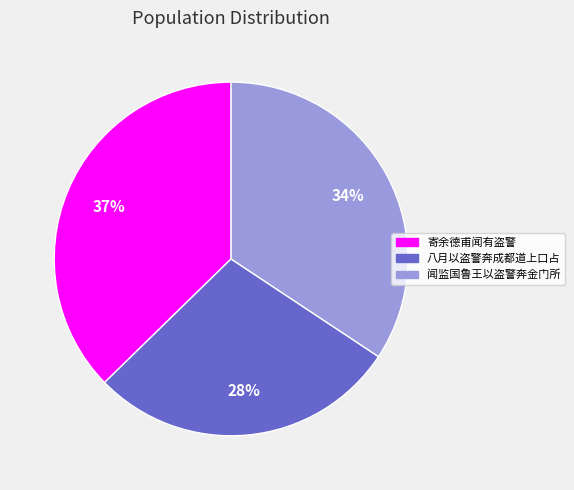

What percentage is the 八月以盗警奔成都道上口占 slice, to the nearest percent?

28%